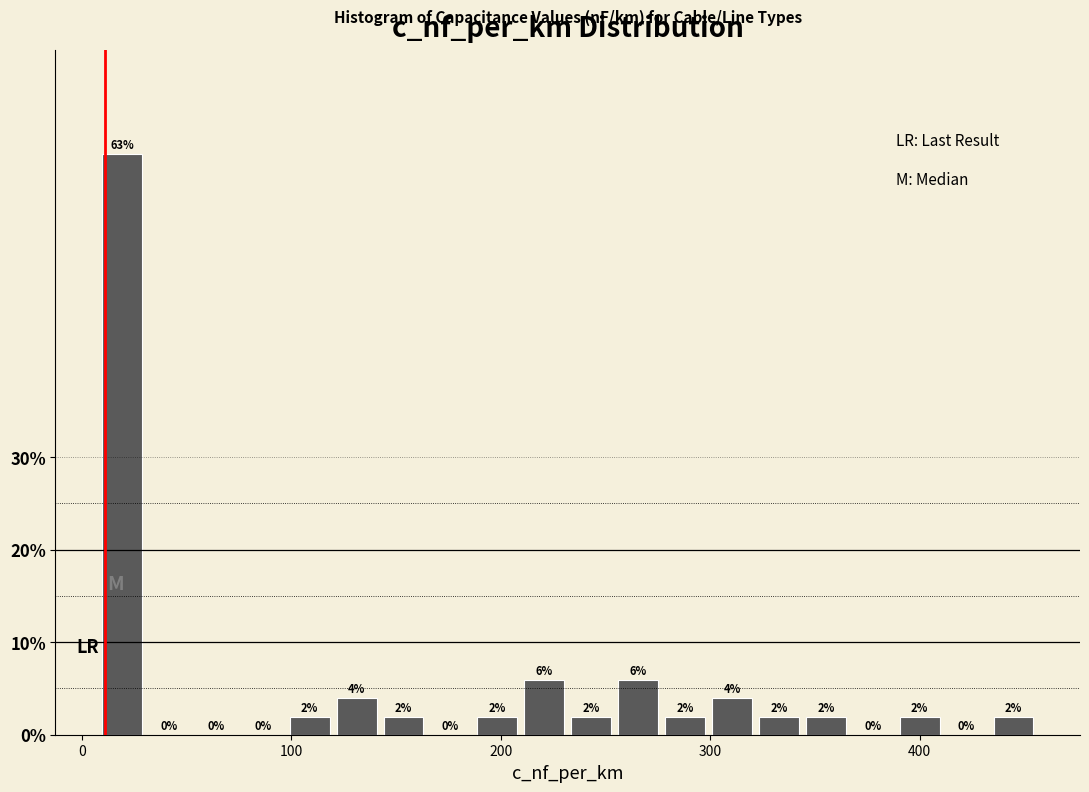

Read against the x-axis, roughly where is the centre of the tallest bar?

20